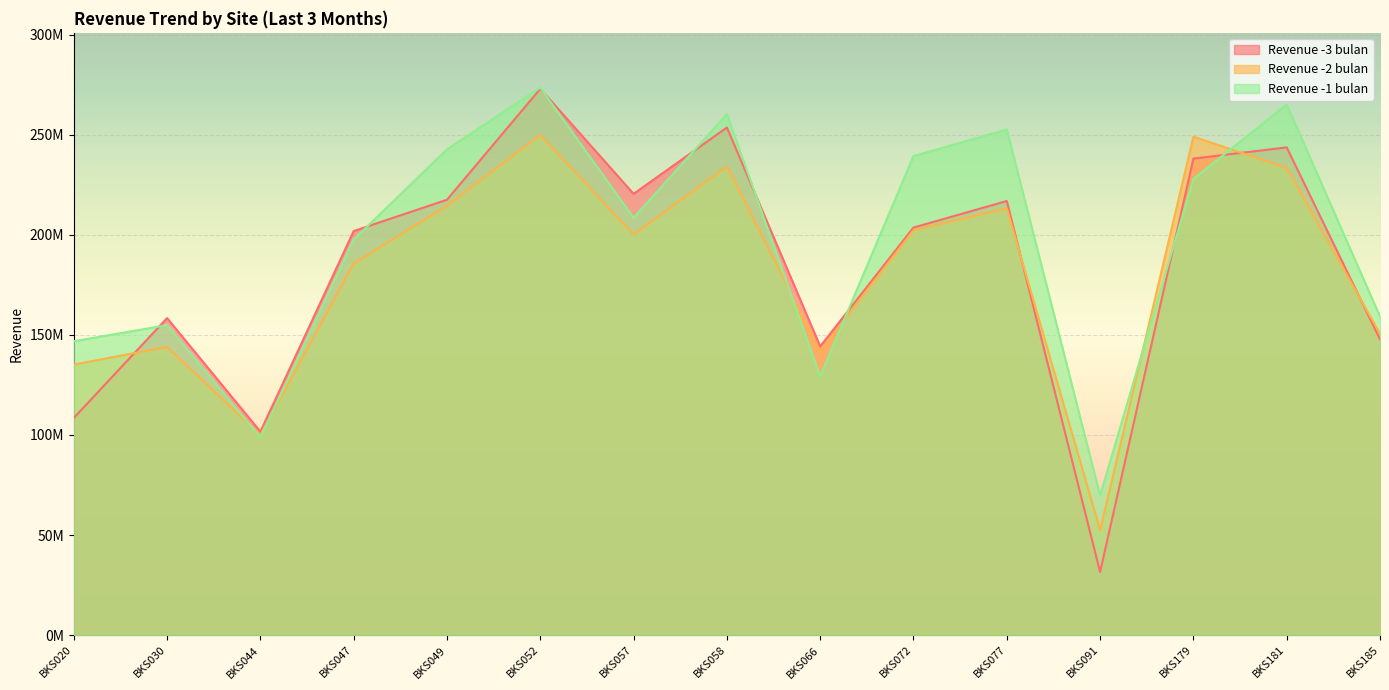

True or false: Revenue -2 bulan has a value of 422901283.6 at BKS052.

False